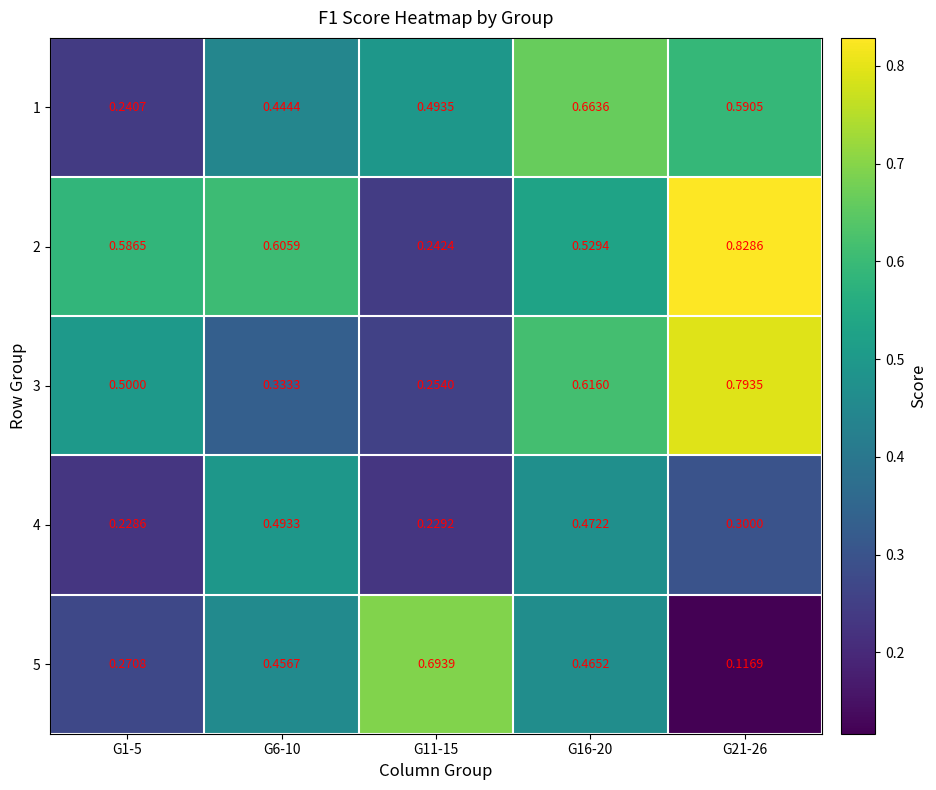

Is the value of 2 at G16-20 greater than the value of 5 at G16-20?

Yes